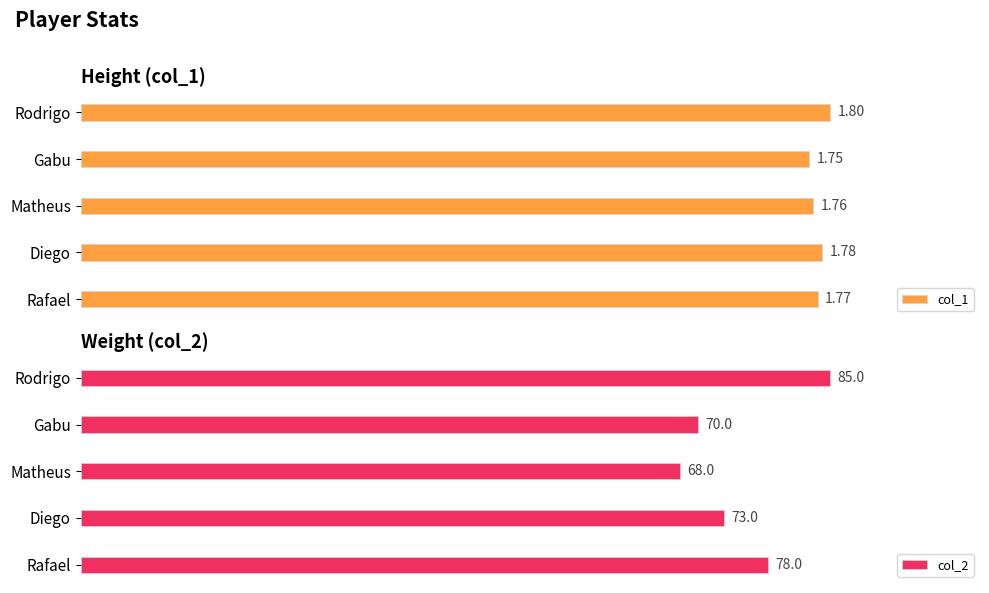

At which label is col_2 closest to 76?

Rafael